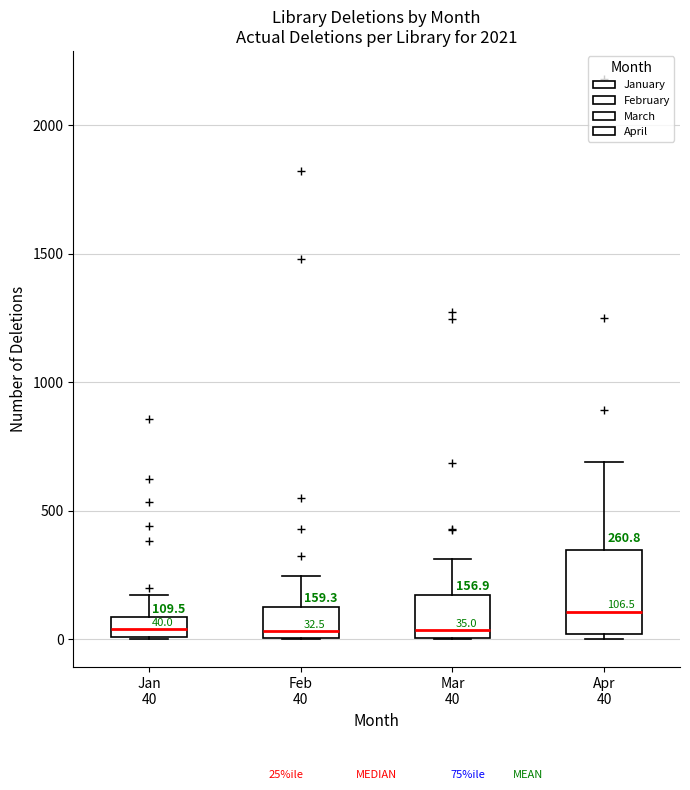

Comparing the boxes themselves (not the whiskers), which one is the tallest?

Apr 40